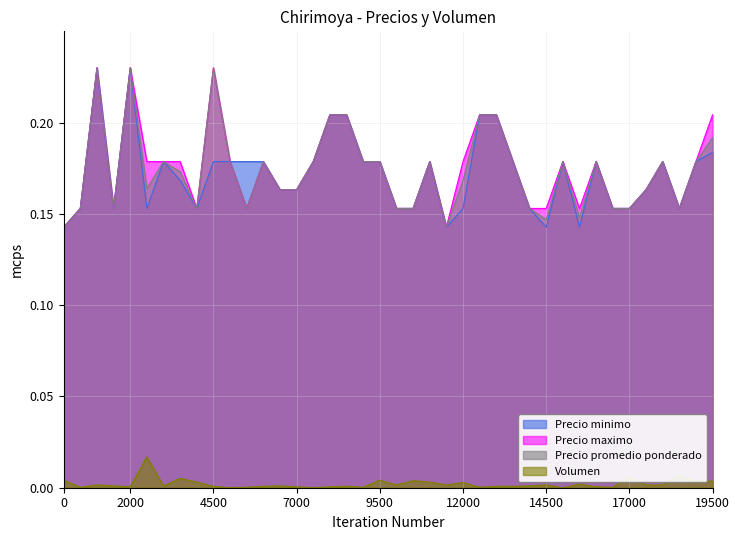

True or false: Precio minimo and Volumen intersect in this chart.

False